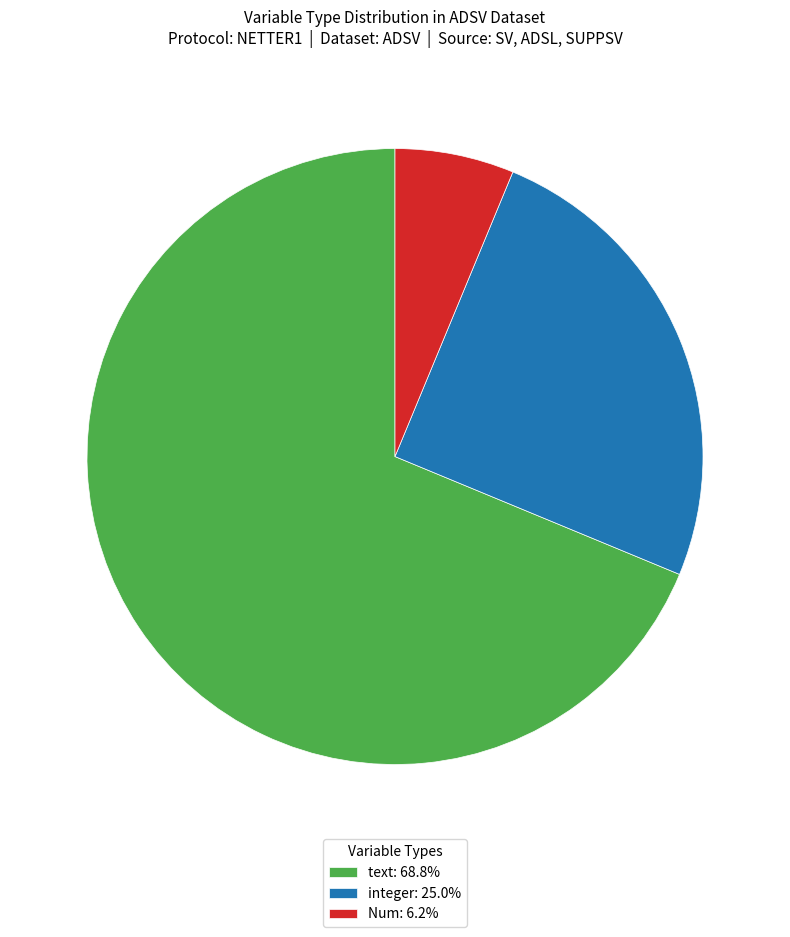

Approximately how many times larger is the value at integer: 25.0% compared to Num: 6.2%?

4.0